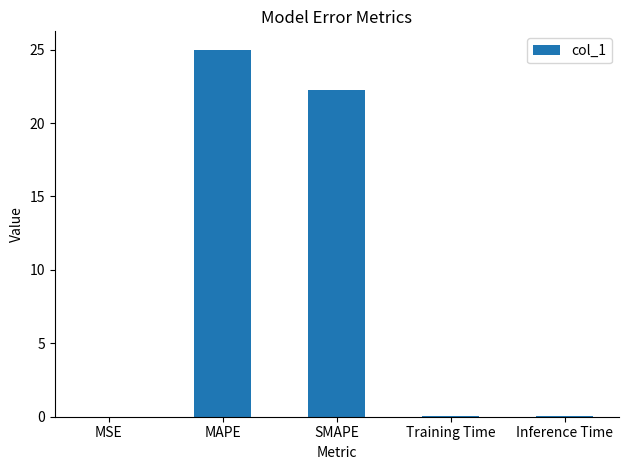

Is it true that the value at SMAPE is 22.2?

True